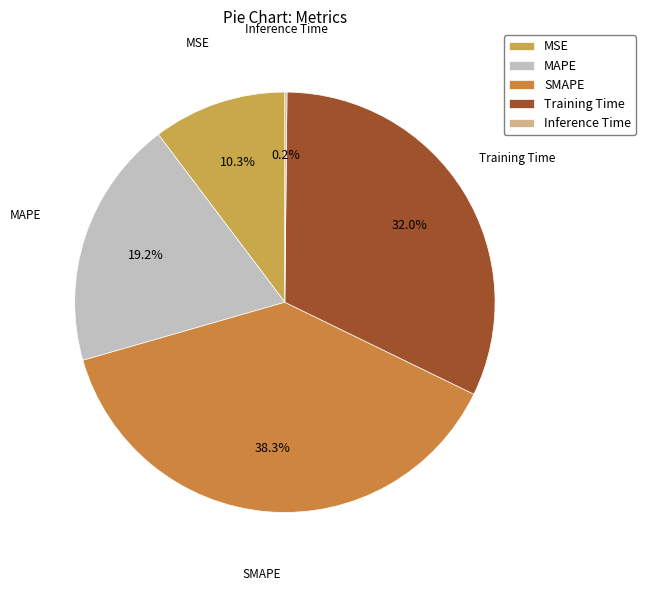

To the nearest percent, what is the combined percentage of SMAPE and MAPE?

58%